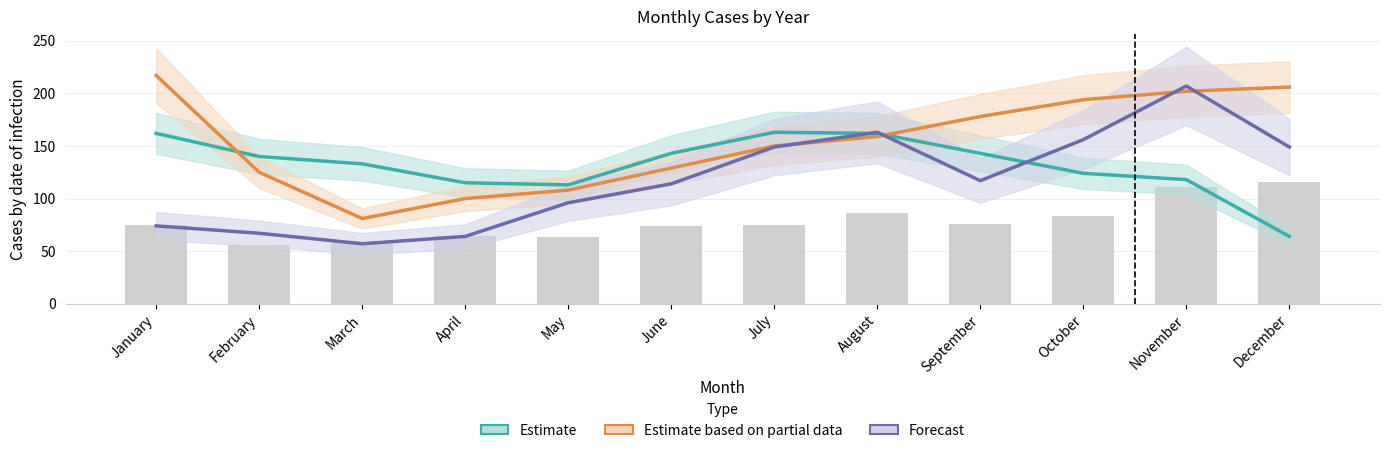

Rank the series at September from highest to lowest value.

Estimate based on partial data, Estimate, Forecast